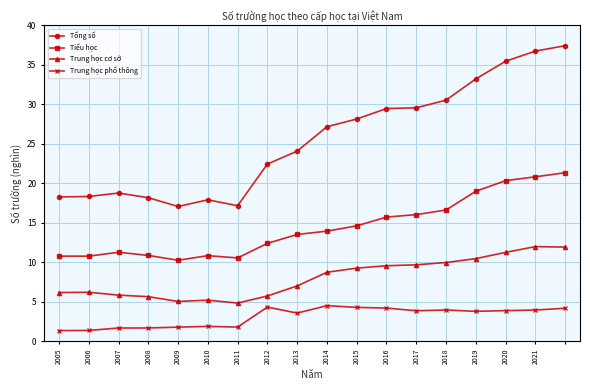

What is the minimum value for Trung học cơ sở?

4.8